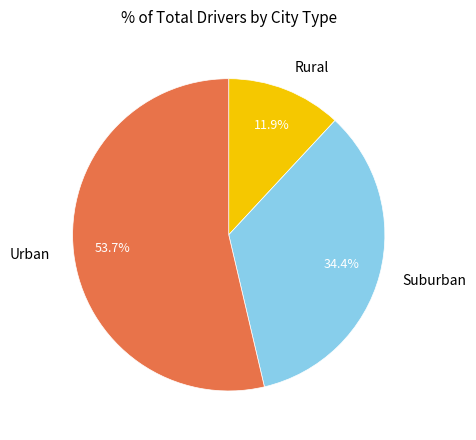

Which category has the biggest portion of the pie?

Urban